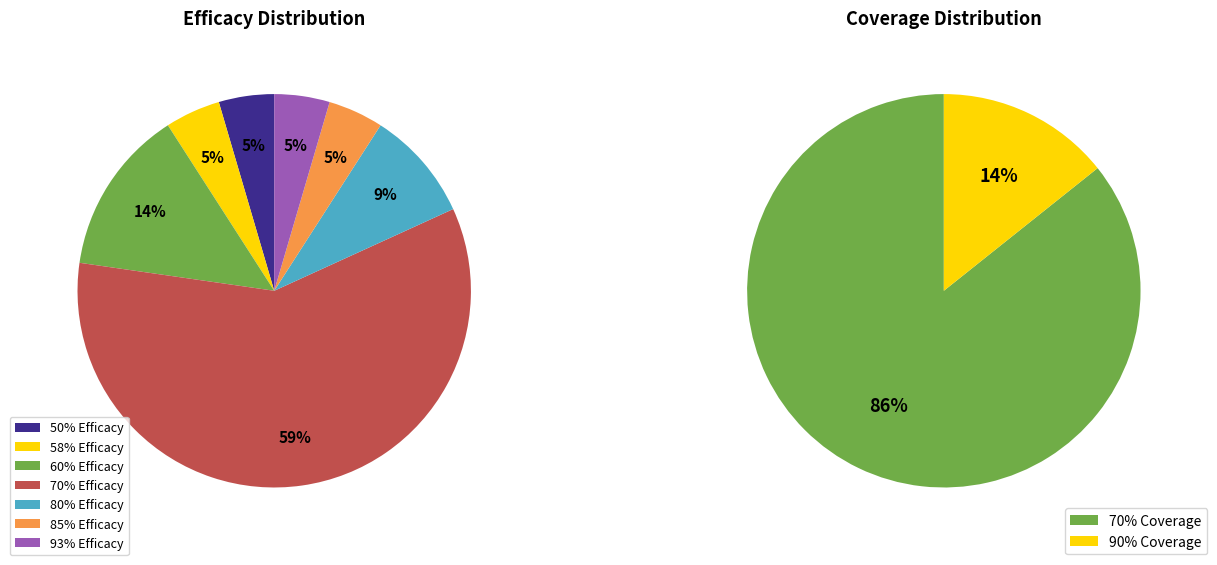

Is it true that Pseudomonas aeruginosa is 1% of the pie?

False